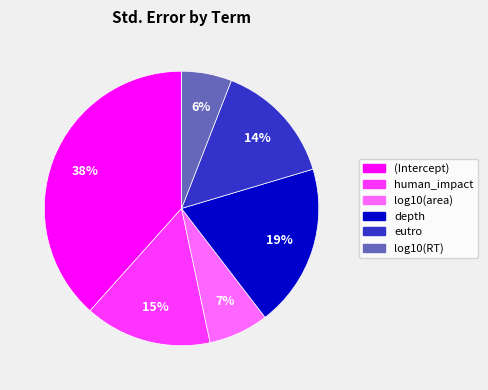

What is the smallest slice in the pie chart?

log10(RT)